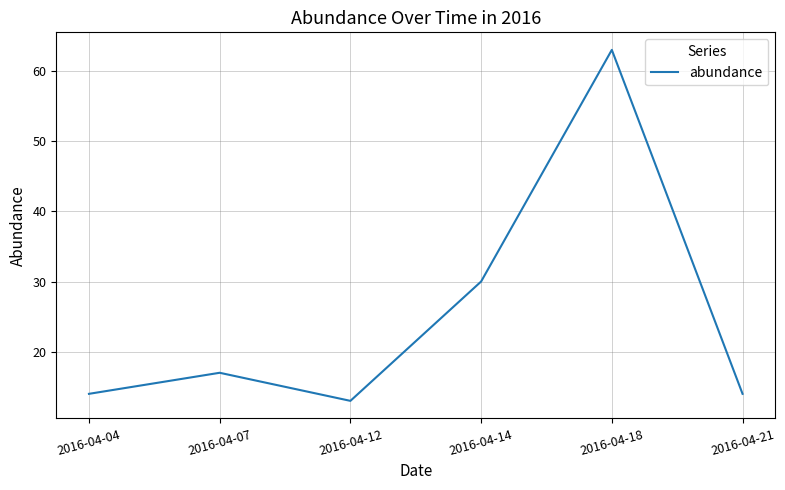

What is the maximum value shown in the chart?

63